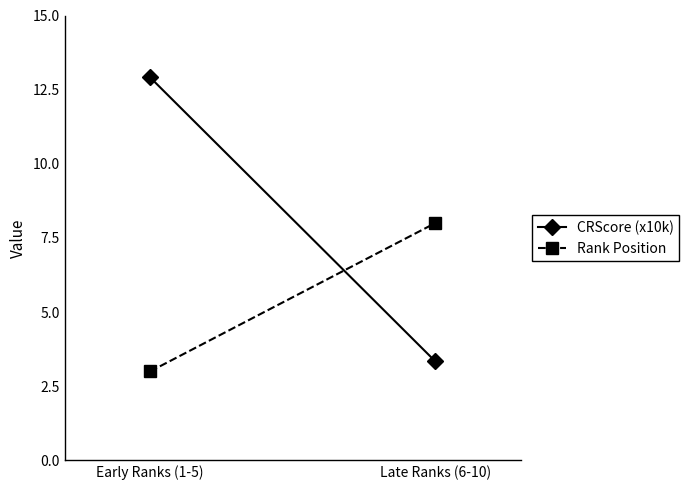

What is the sum of all Rank Position values?

11.0